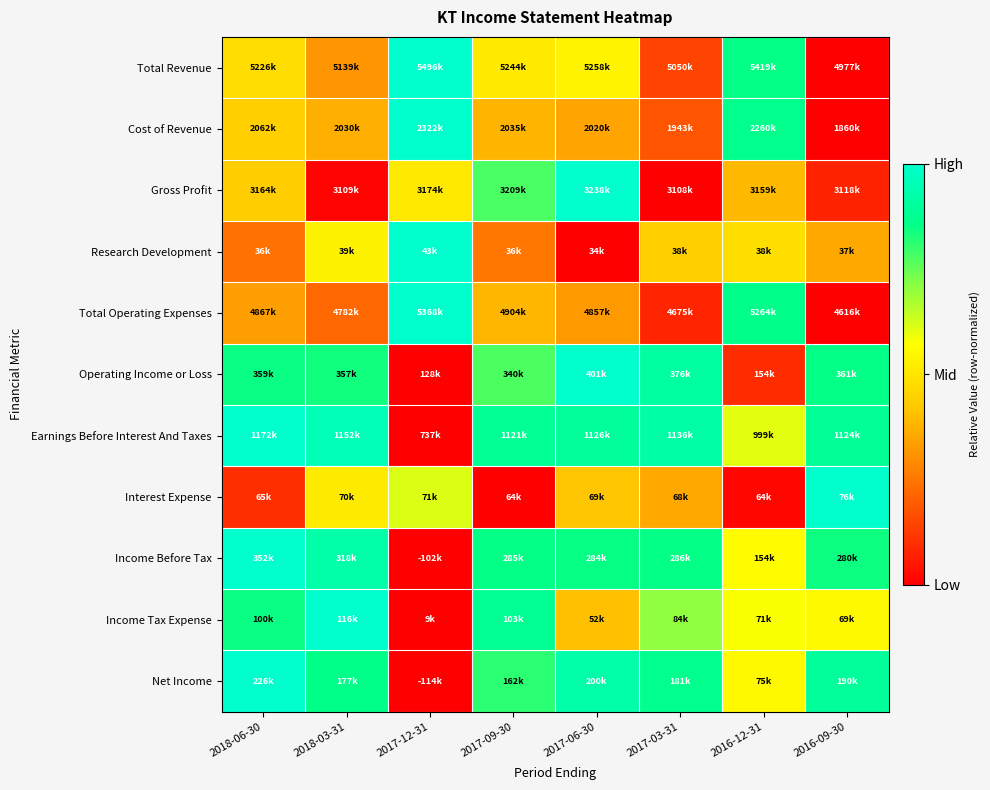

How many series are shown in this chart?

11